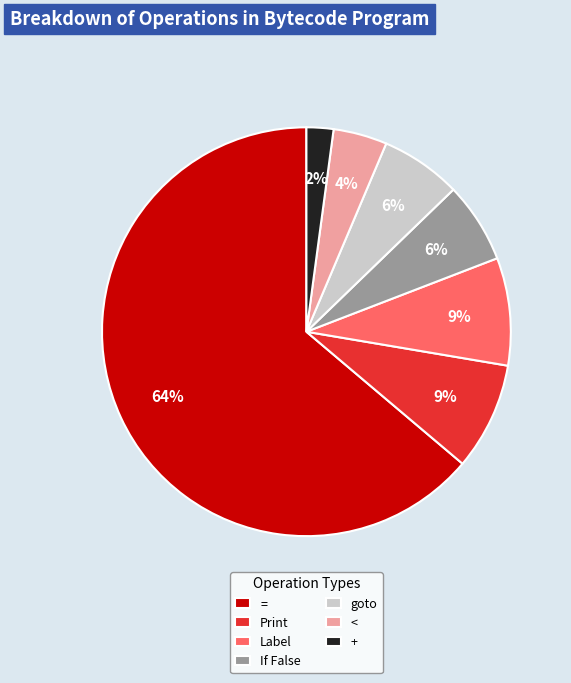

How many segments does this pie chart have?

7